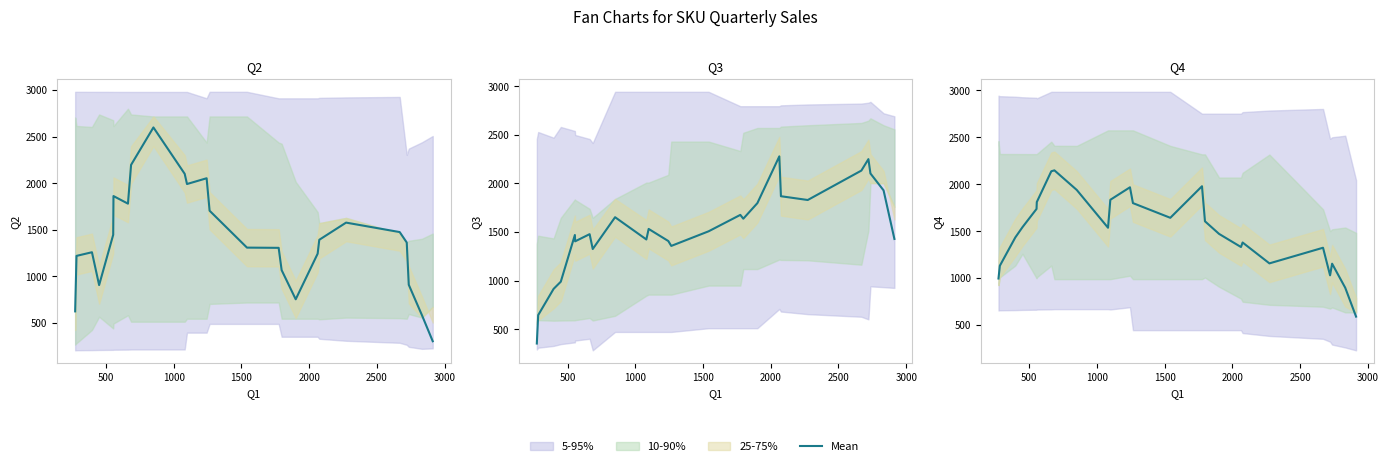

Count the number of categories in the chart.

25